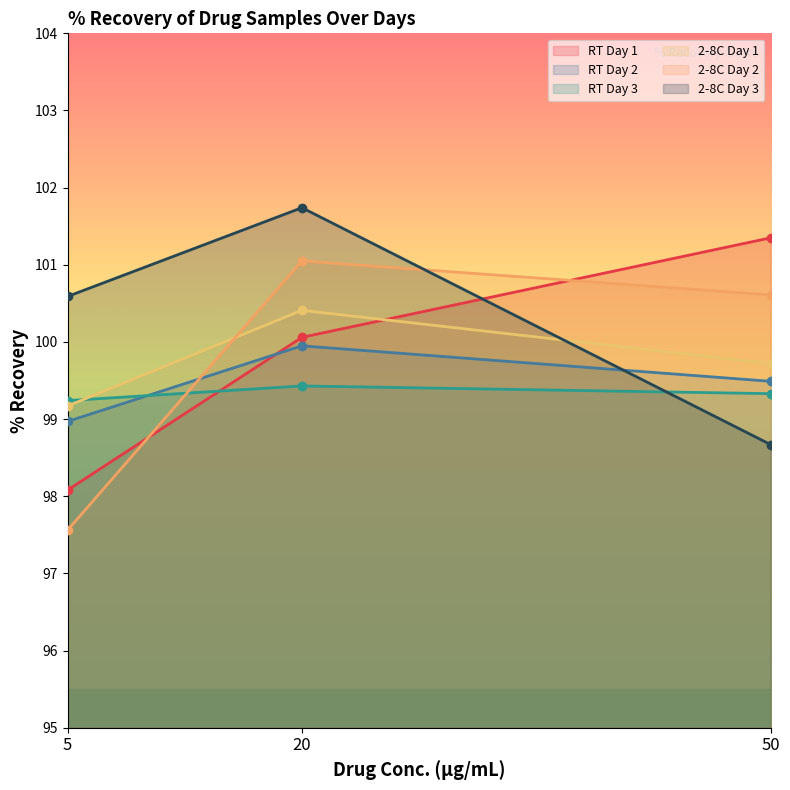

What is the greatest value displayed?

101.7